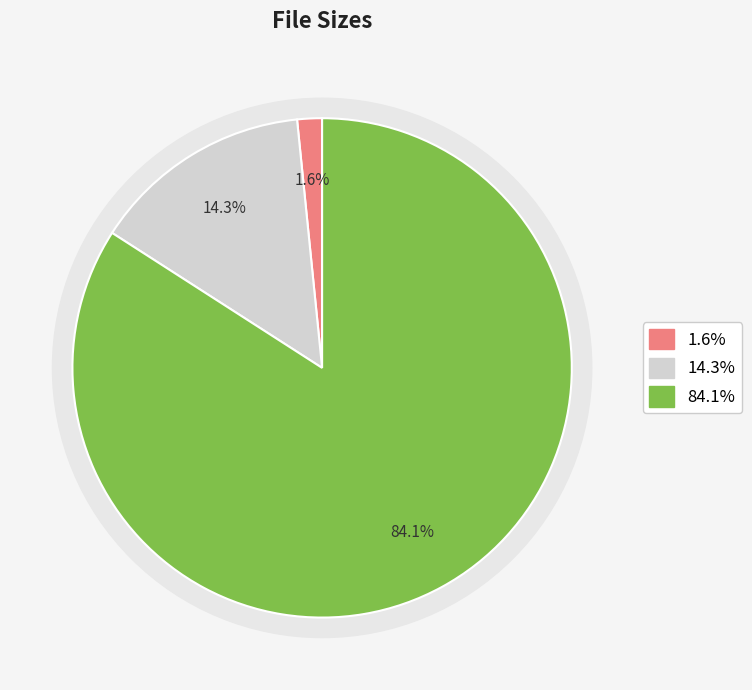

Is there any slice that represents more than half of the pie?

Yes